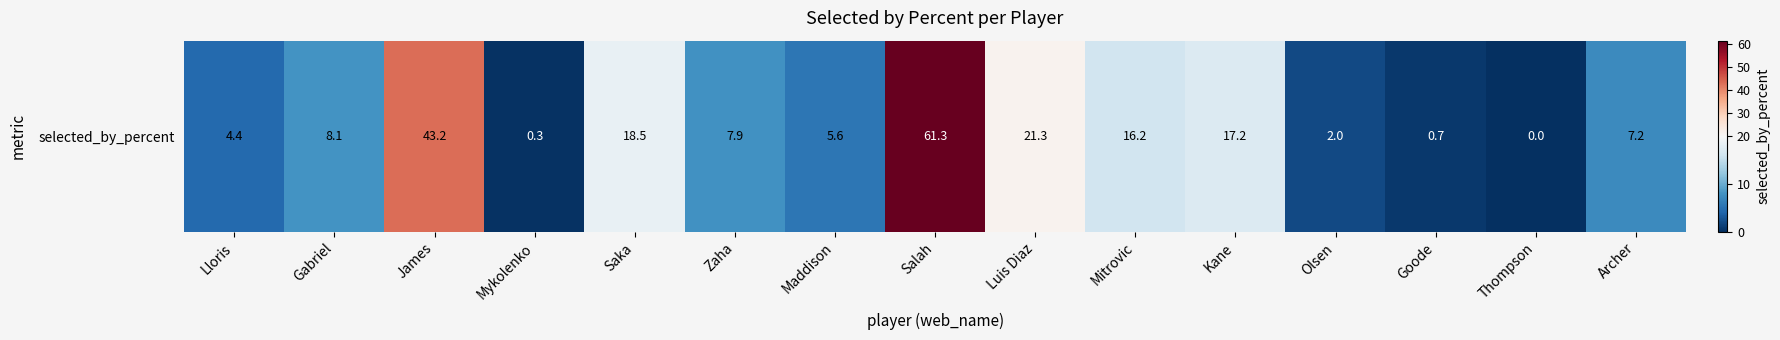

How many data points does each series have?

15